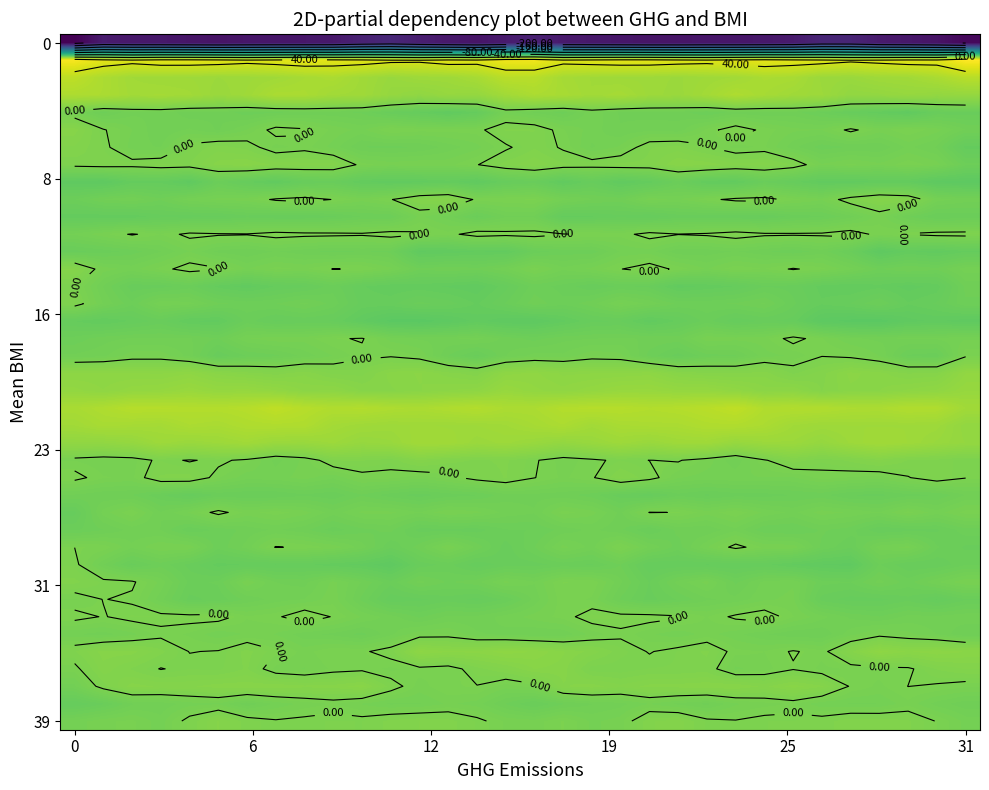

What is the minimum value shown in the chart?

-247.1